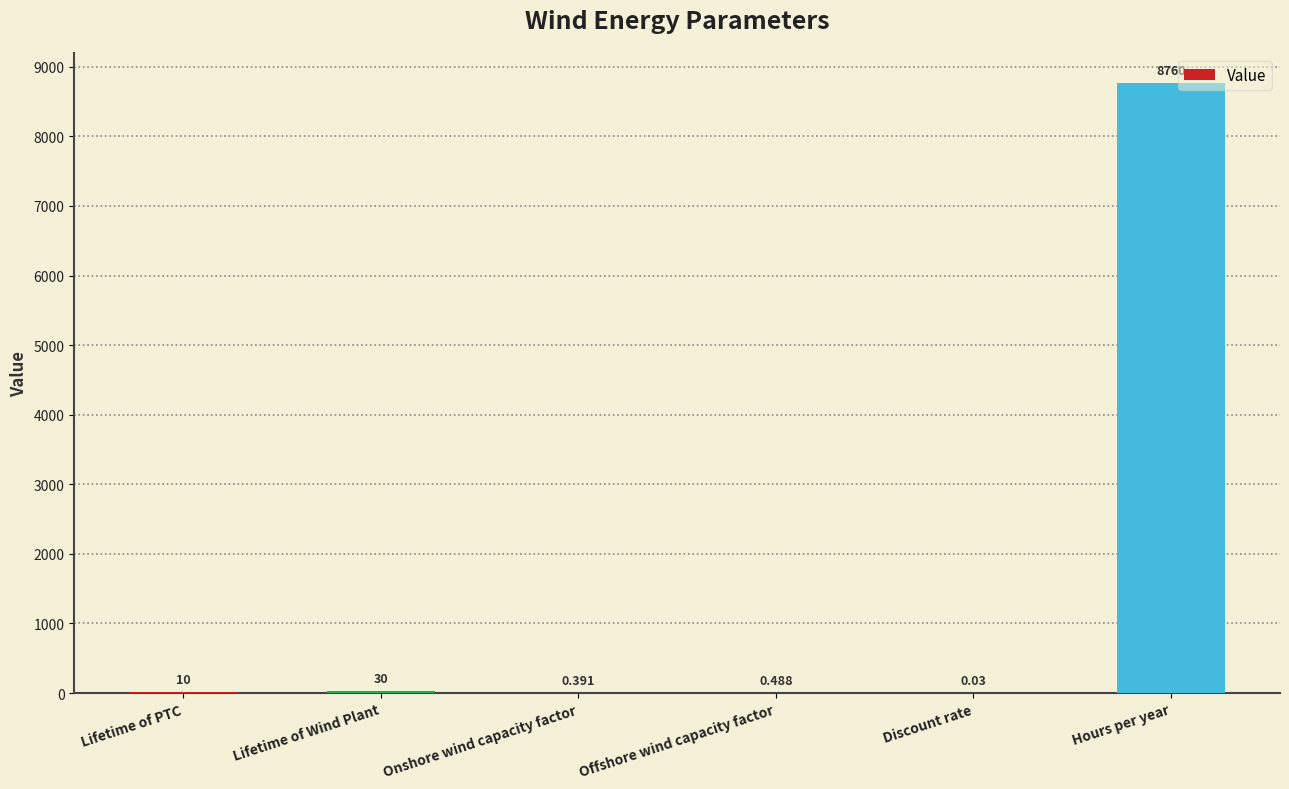

What is the sum of the values at Hours per year and Lifetime of Wind Plant?

8790.0